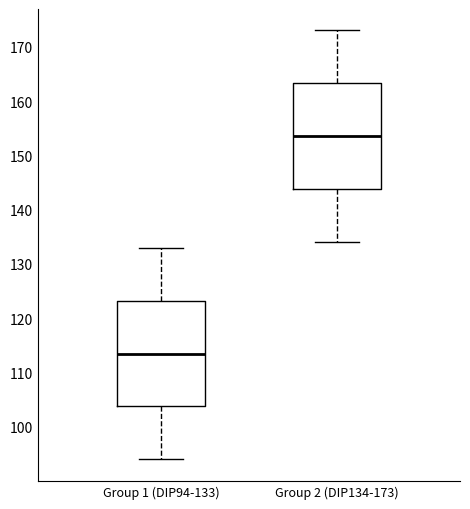

Where is the lower edge of the box for Group 2 (DIP134-173) on the y-axis? The values are not printed on the chart, so give them approximately, as read against the axis.

144